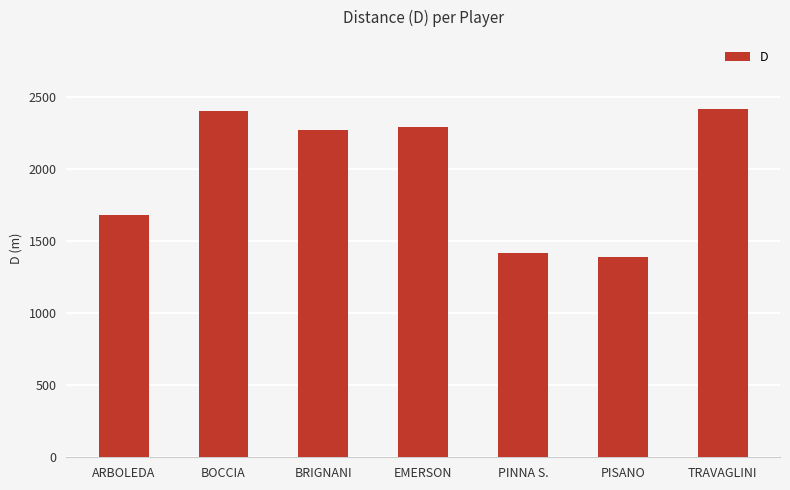

What is the difference between the values at BRIGNANI and PINNA S.?

852